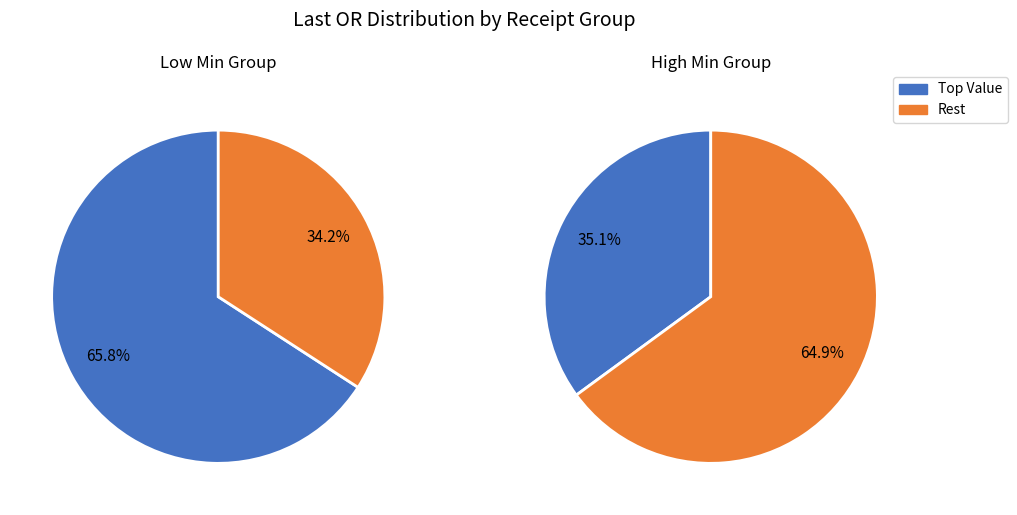

The 18020908464764422 slice represents 32% of the pie. True or false?

False